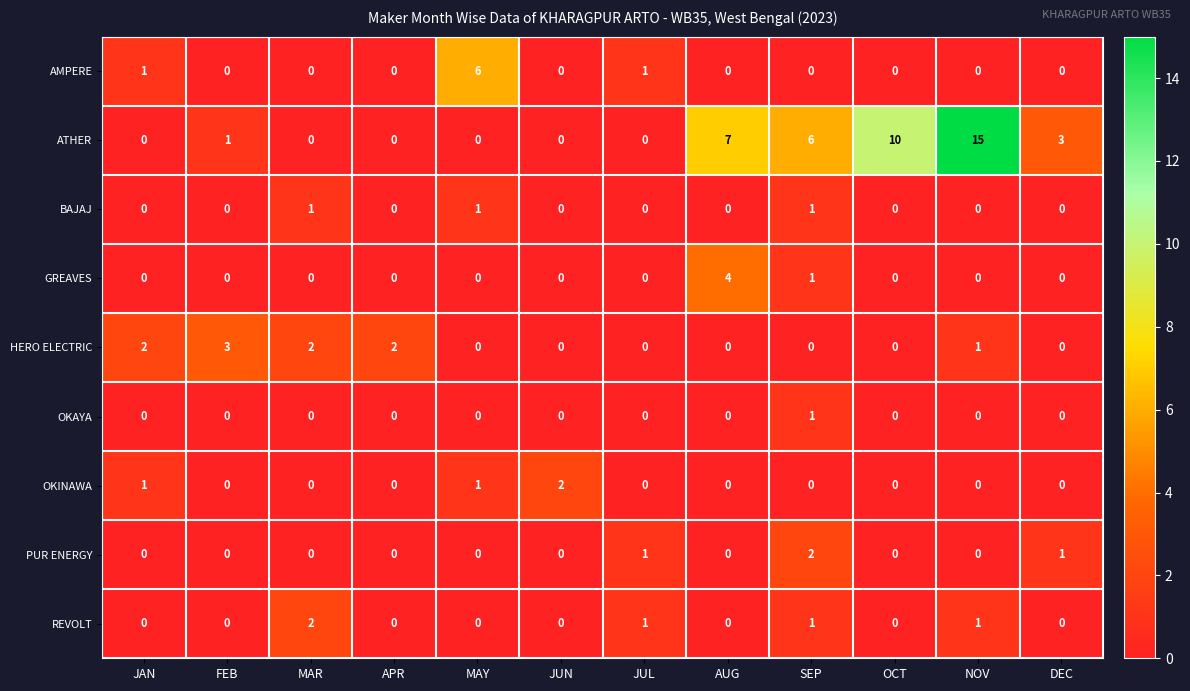

Which series has the widest spread of values?

ATHER